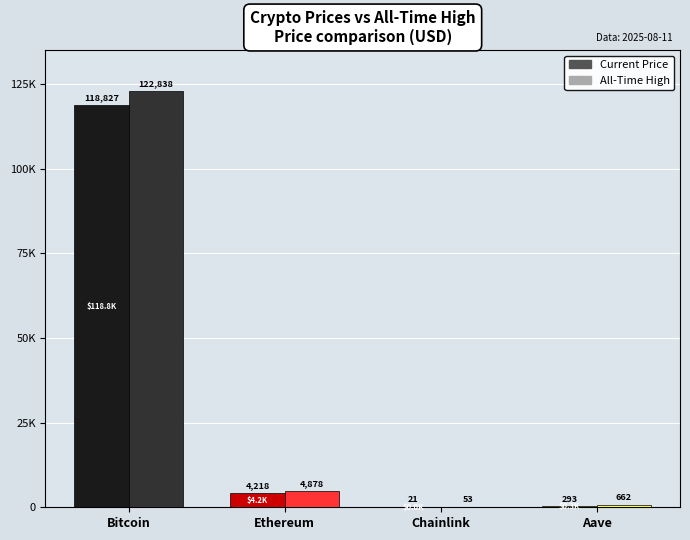

Are the bars grouped side by side (vs. stacked)?

Yes